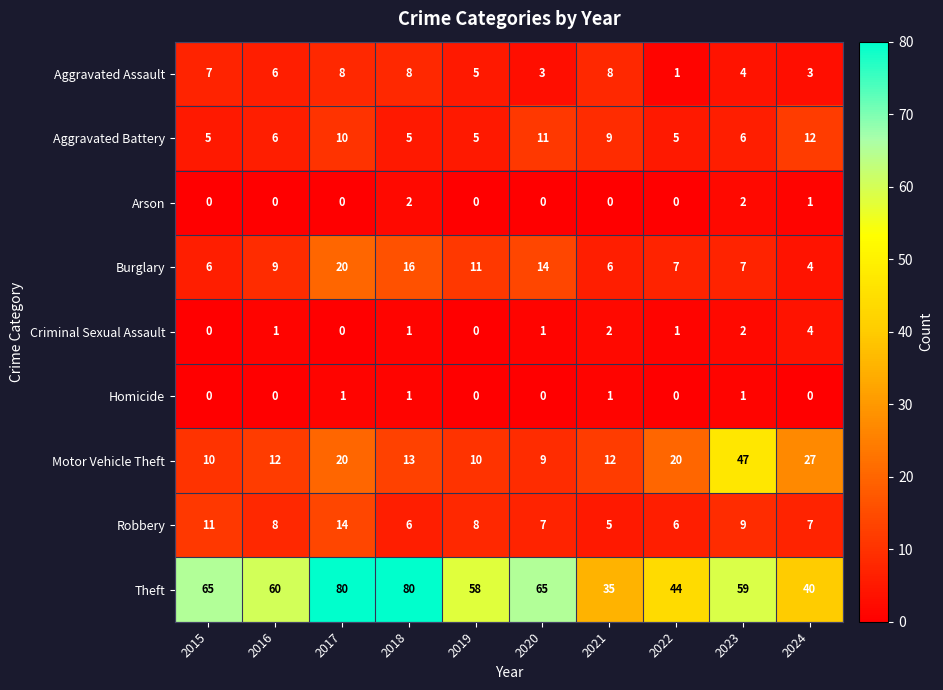

Is it true that Burglary equals 2 at 2015?

False